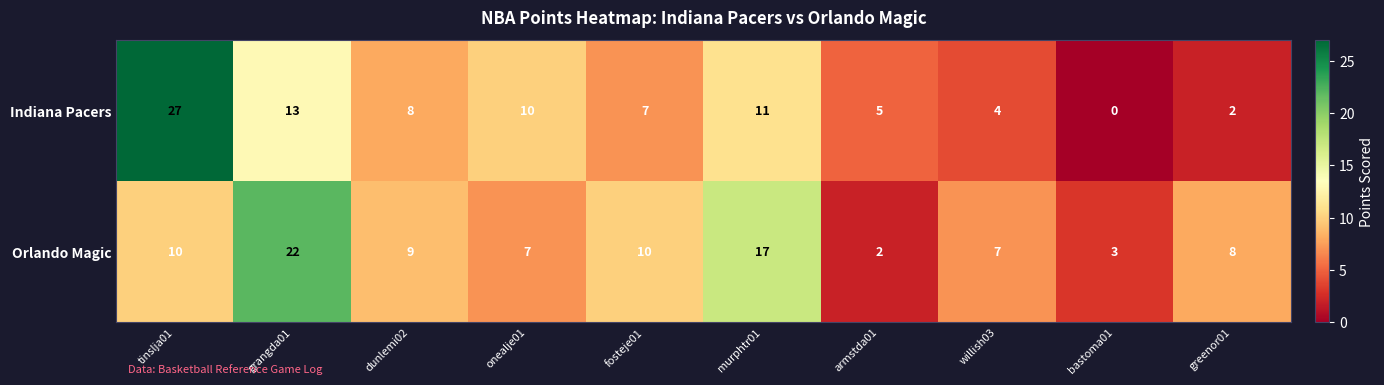

At bastoma01, list the series in order from smallest to largest.

Indiana Pacers, Orlando Magic